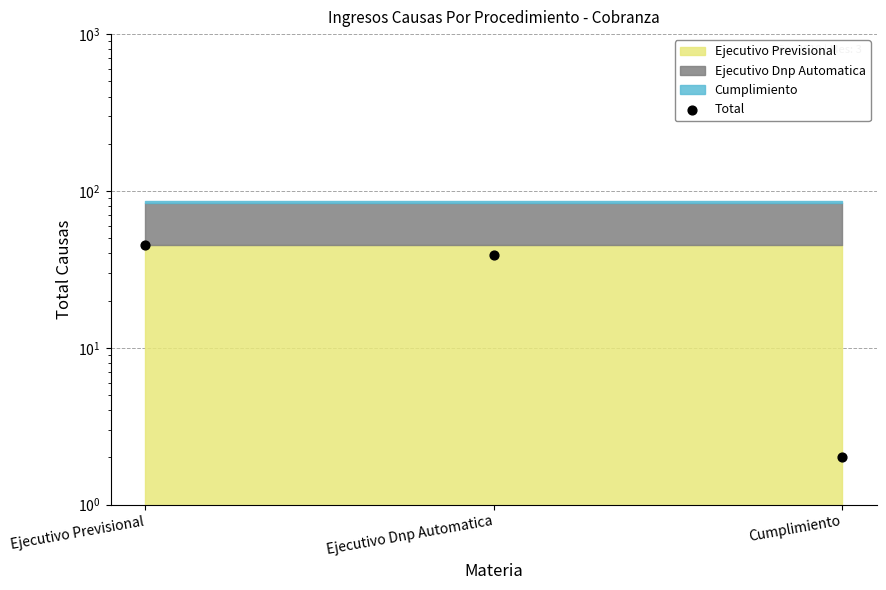

Between Ejecutivo Previsional and Ejecutivo Dnp Automatica, which is larger?

Ejecutivo Previsional